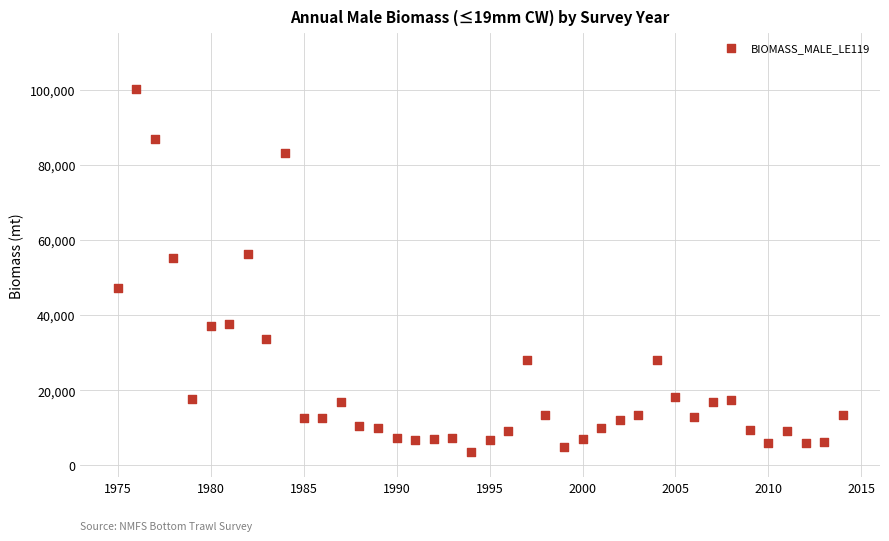

What is the range of X values (max minus min)?

39.0